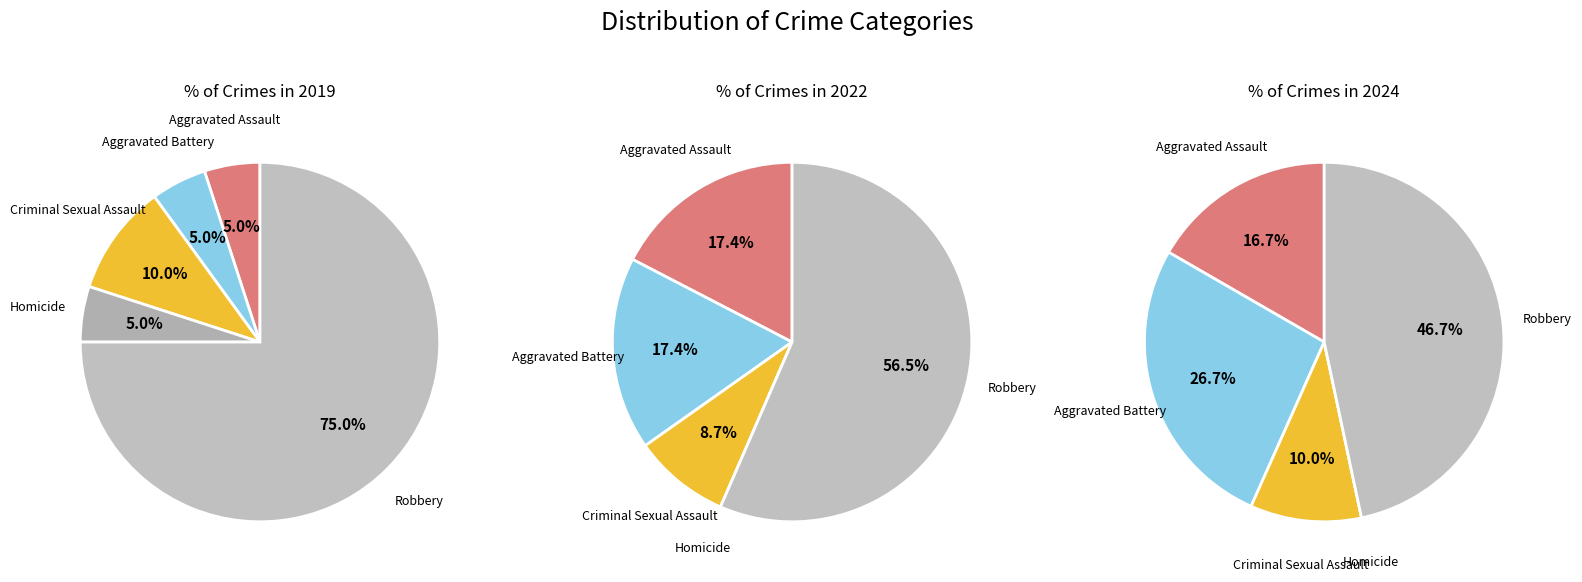

Combined, what portion of the pie is Aggravated Assault and Aggravated Battery?

10.0%